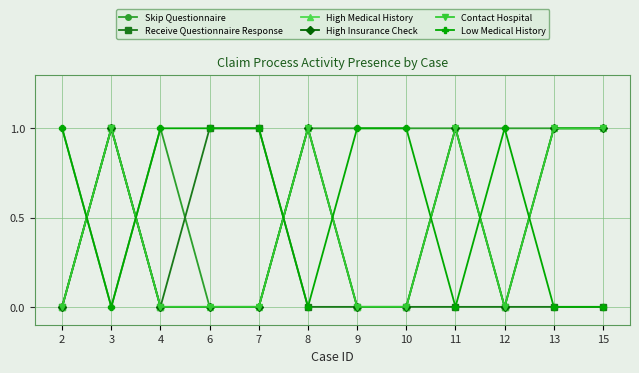

What is the total value across all series at 6?

2